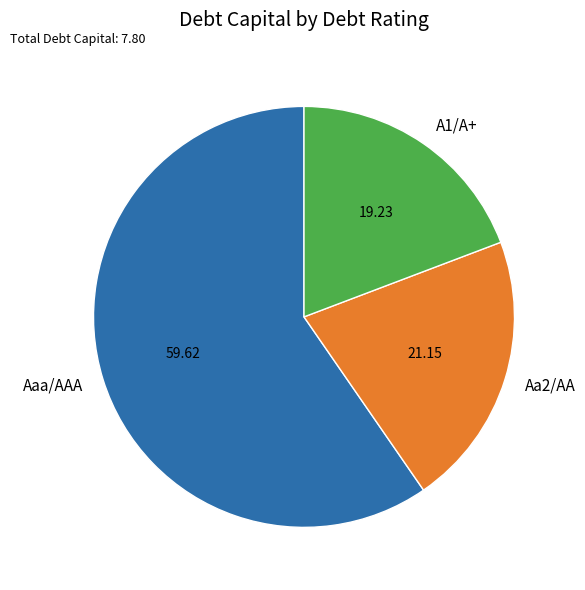

Is the sum of Aa2/AA and Aaa/AAA greater than half?

Yes